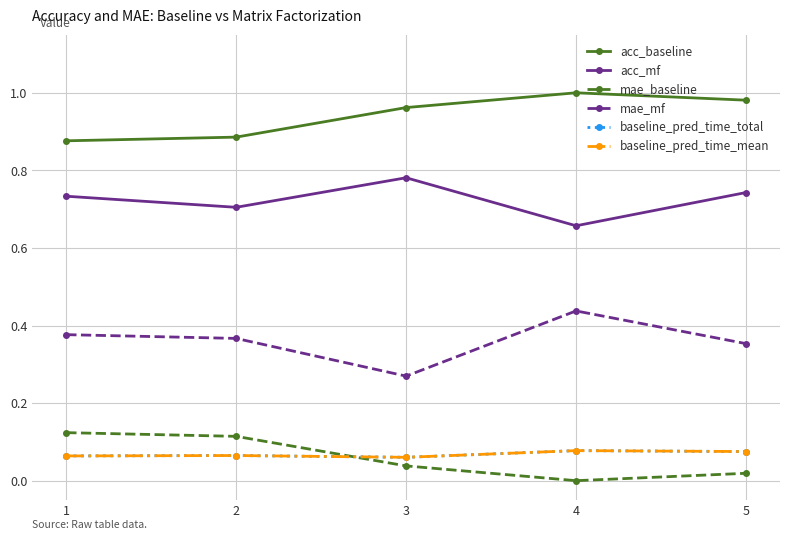

How many interior local peaks does the acc_baseline series have?

1